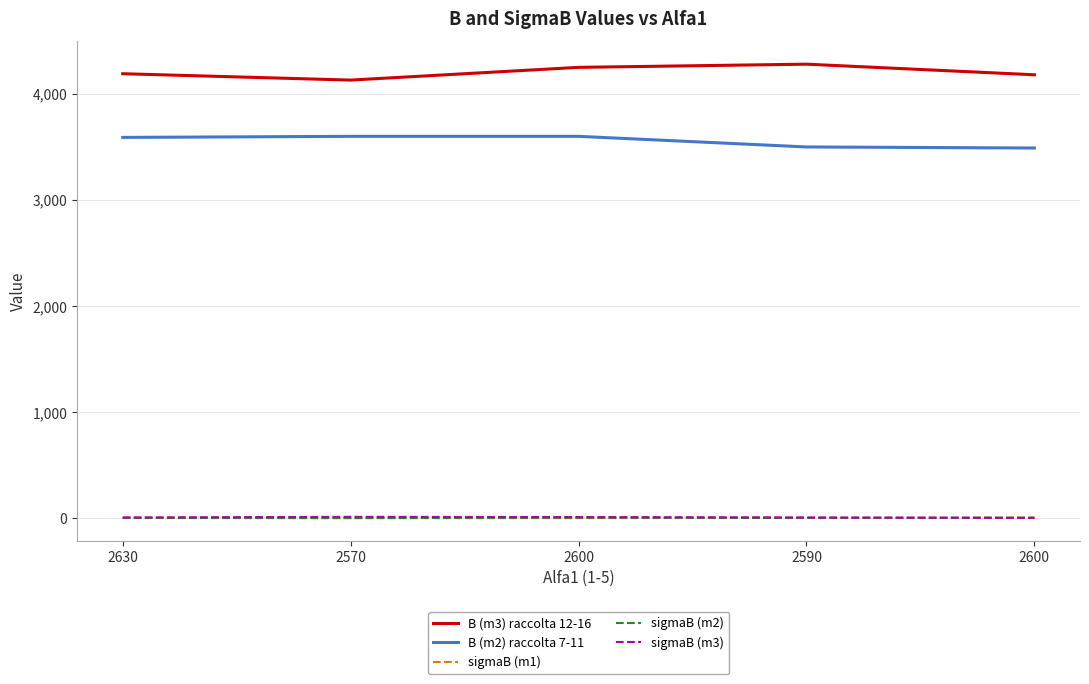

At which category does the chart reach its peak across all series?

2590